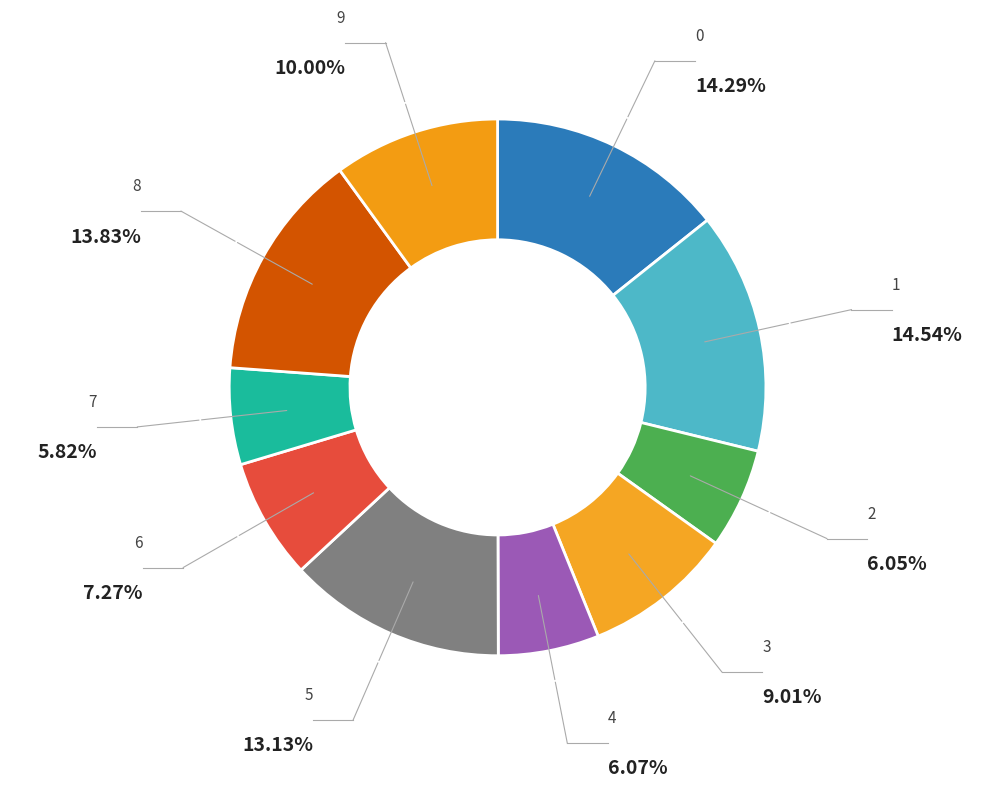

To the nearest percent, what is the difference between the 9 and 8 slice percentages?

4%